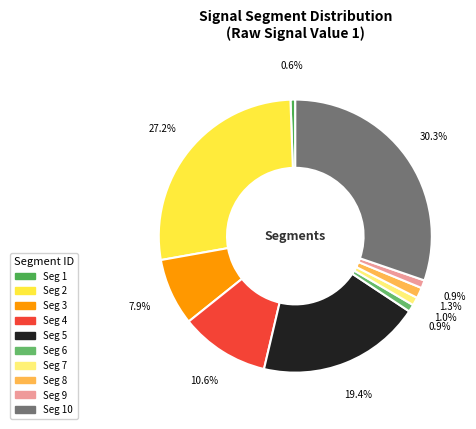

How many slices are in this pie chart?

10